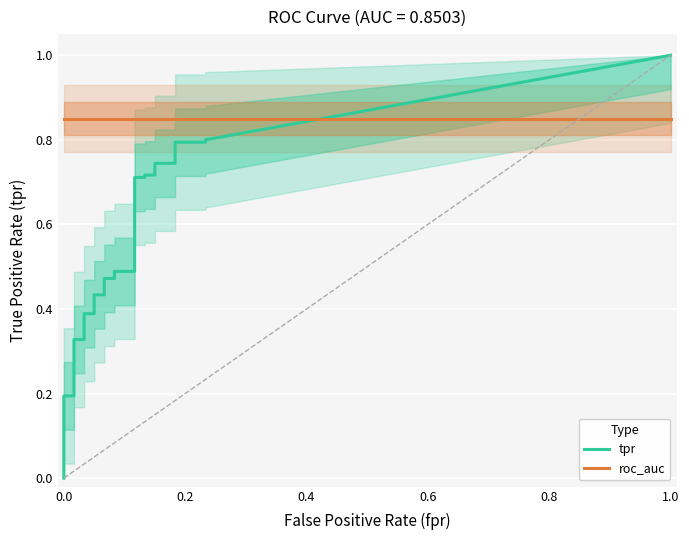

The tpr series shows 0.1 at 14. True or false?

False